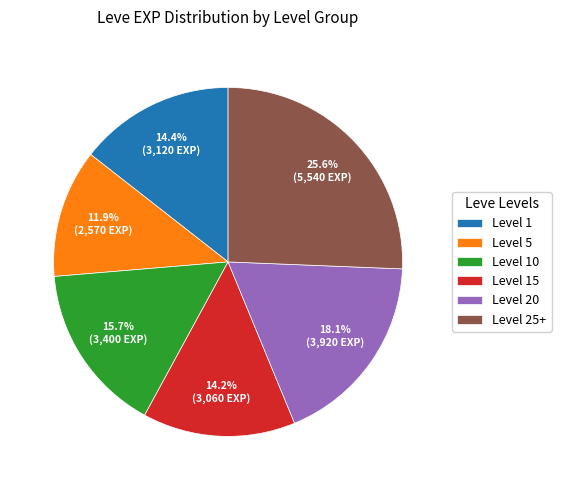

Count the number of slices in the pie.

6